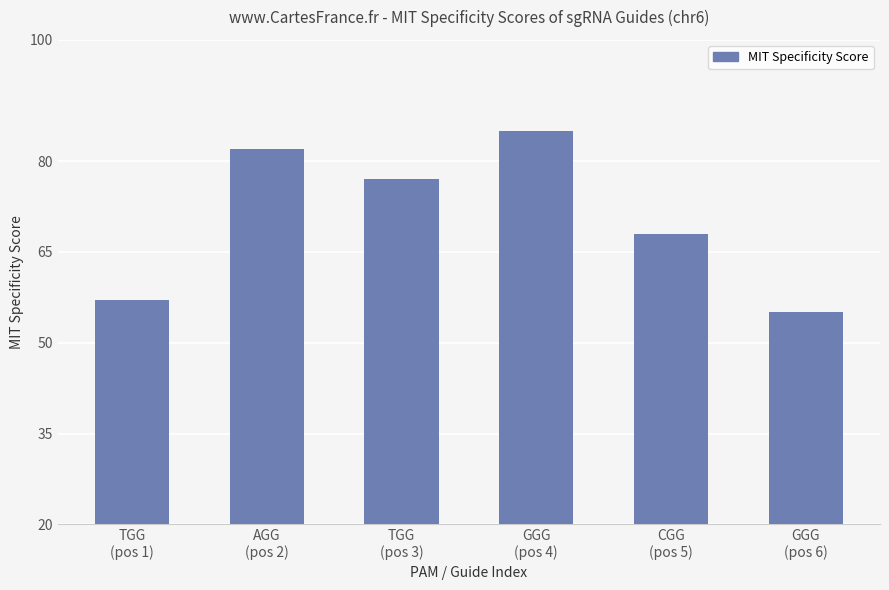

The chart shows a value of 55 at GGG
(pos 6). True or false?

True